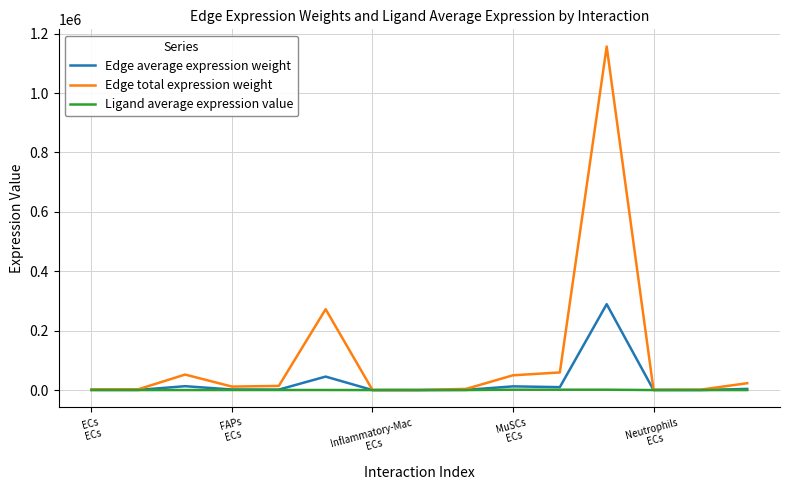

Which series has the largest total across all categories?

Edge total expression weight